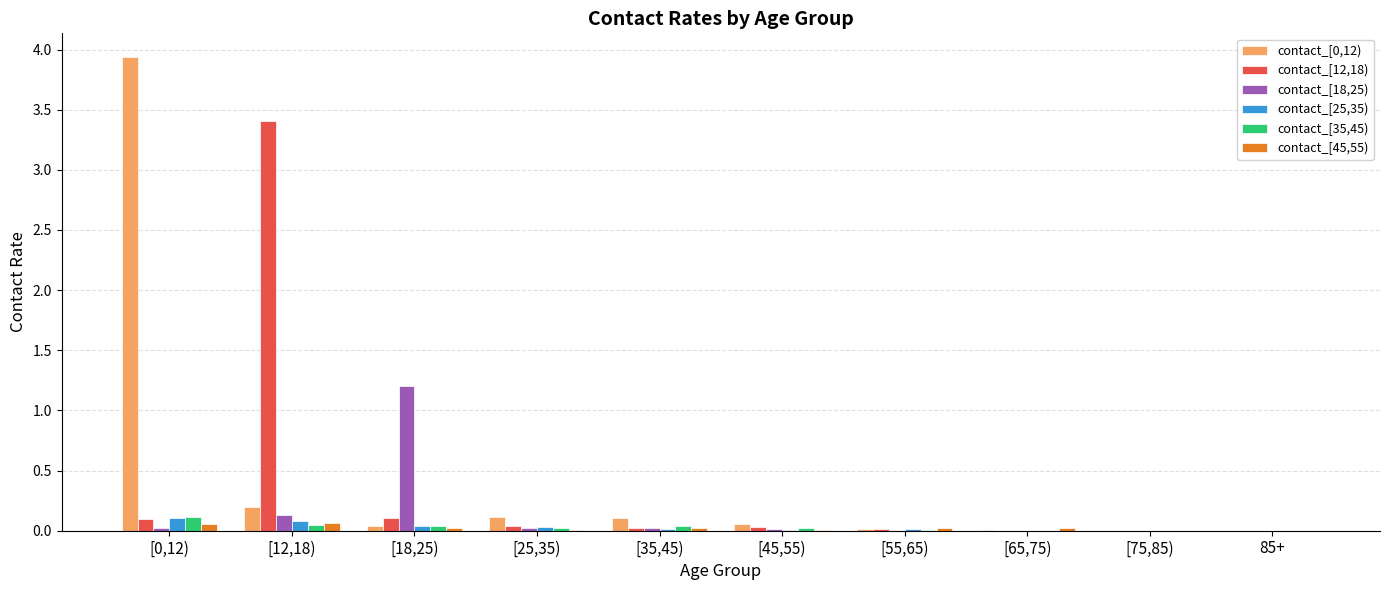

The value of contact_[0,12) at [75,85) is 0.0. True or false?

True